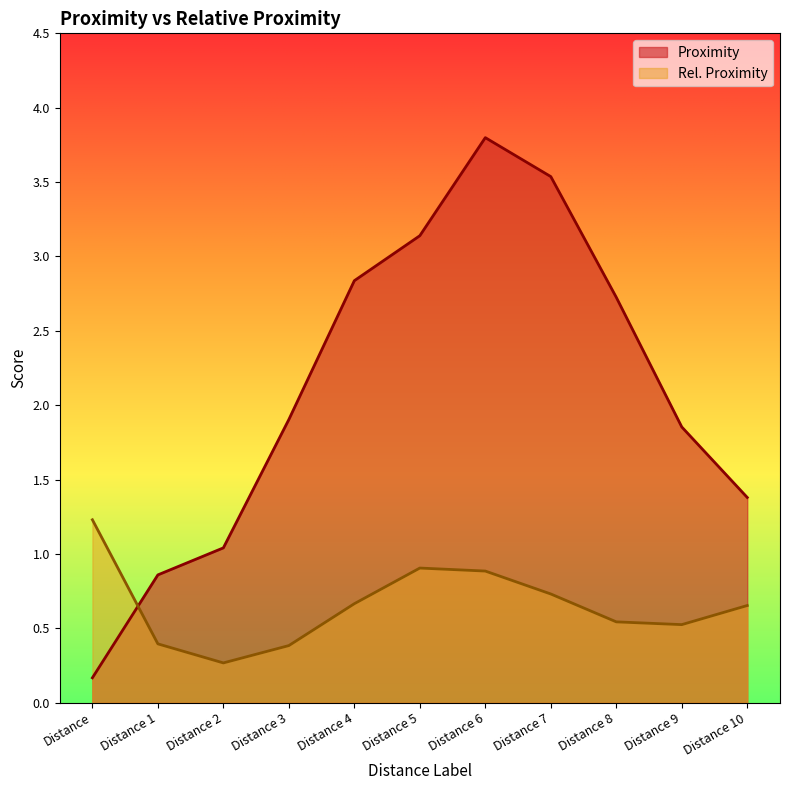

At which category is the sum across all series the highest?

Distance 6